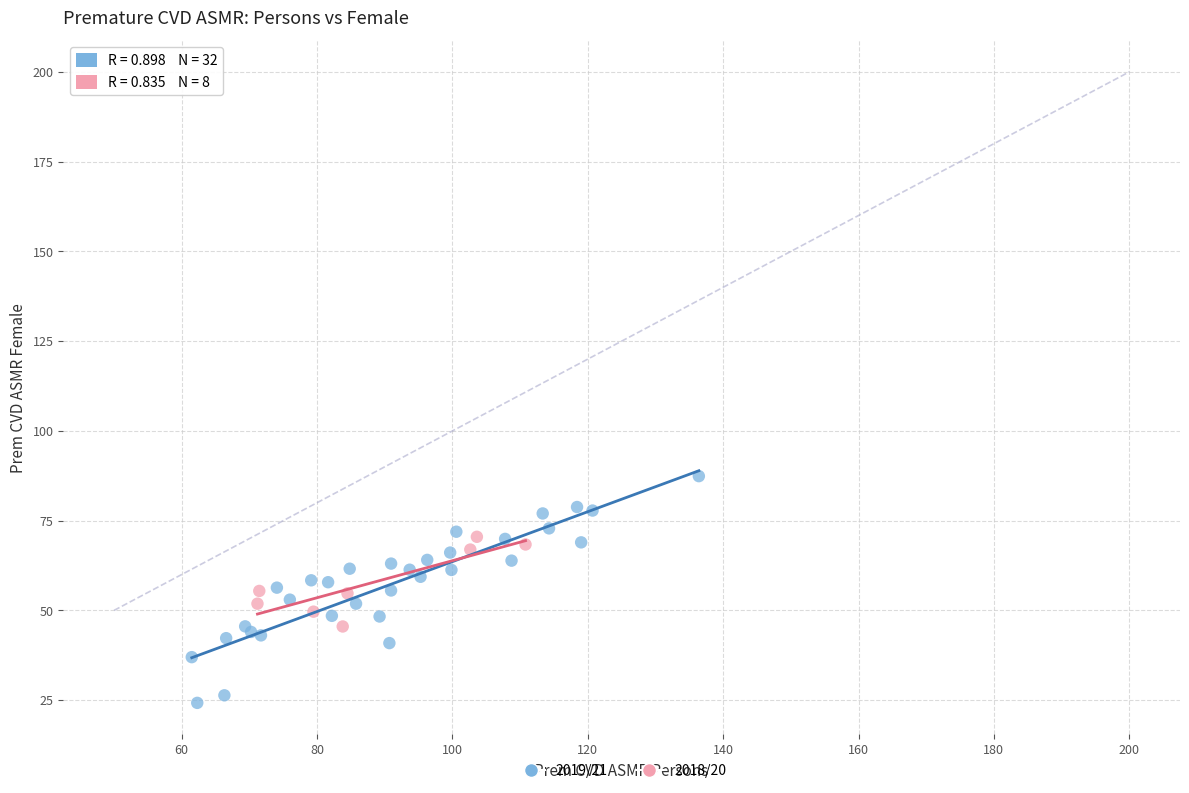

Which series has the largest Y range (max minus min)?

2019/21